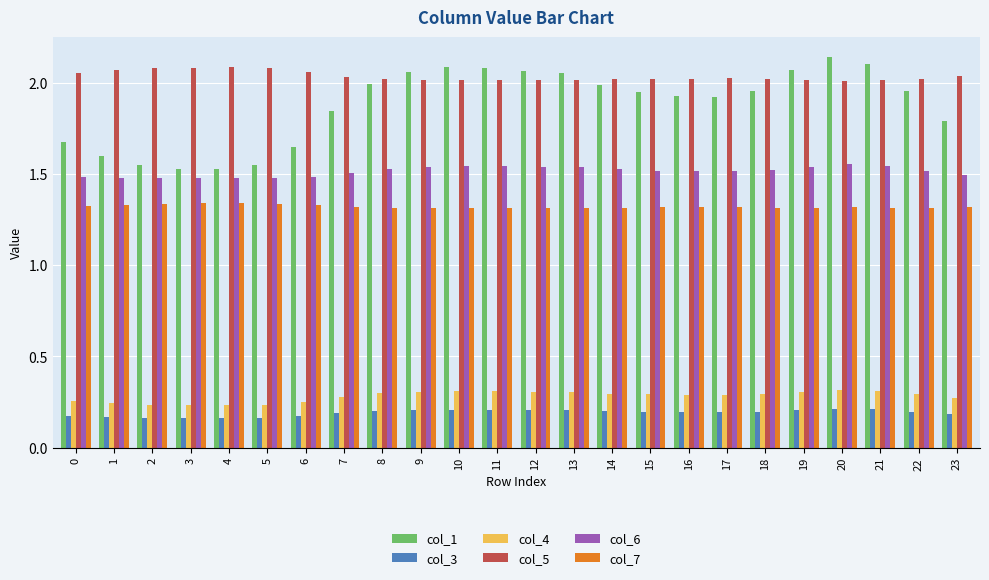

What is the sum of the col_4 values at 22 and 10?

0.6